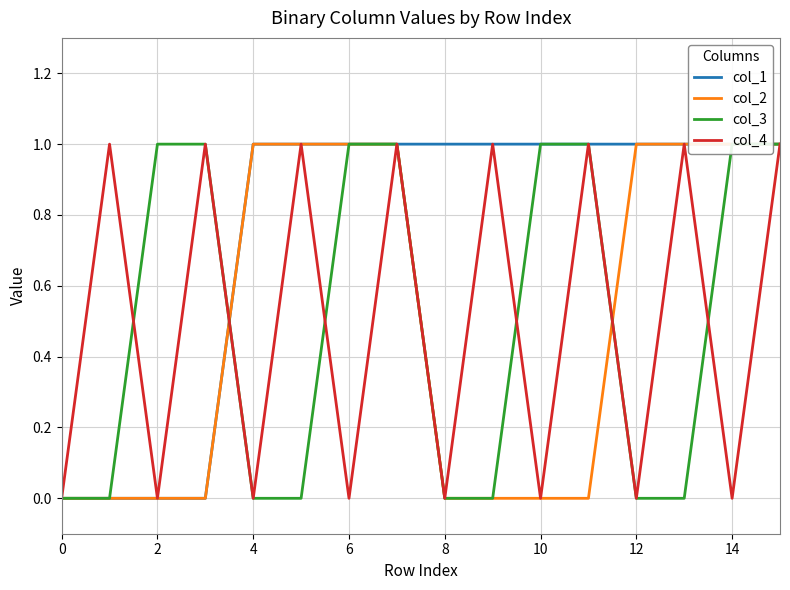

How many lines are shown in the chart?

4